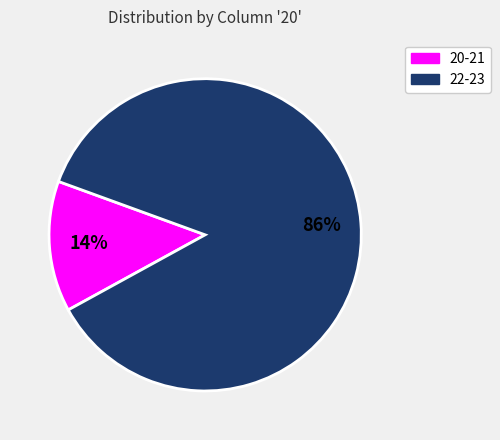

Is there any slice that represents more than half of the pie?

Yes